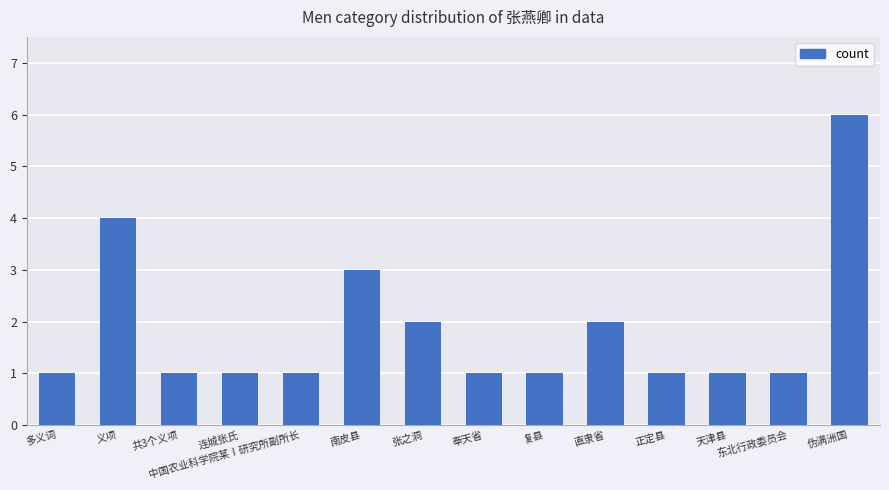

What is the maximum value shown in the chart?

6